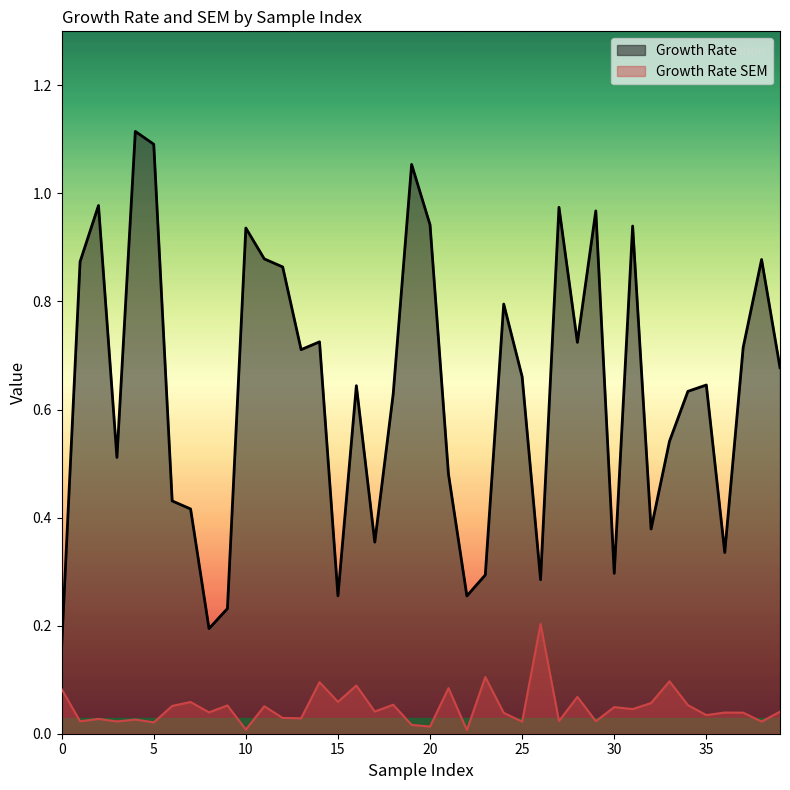

Read the Growth Rate value at 33.

0.5